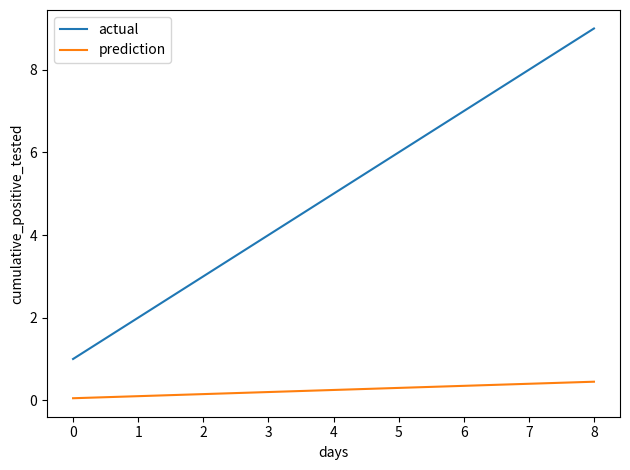

At 6, list the series in order from smallest to largest.

prediction, actual